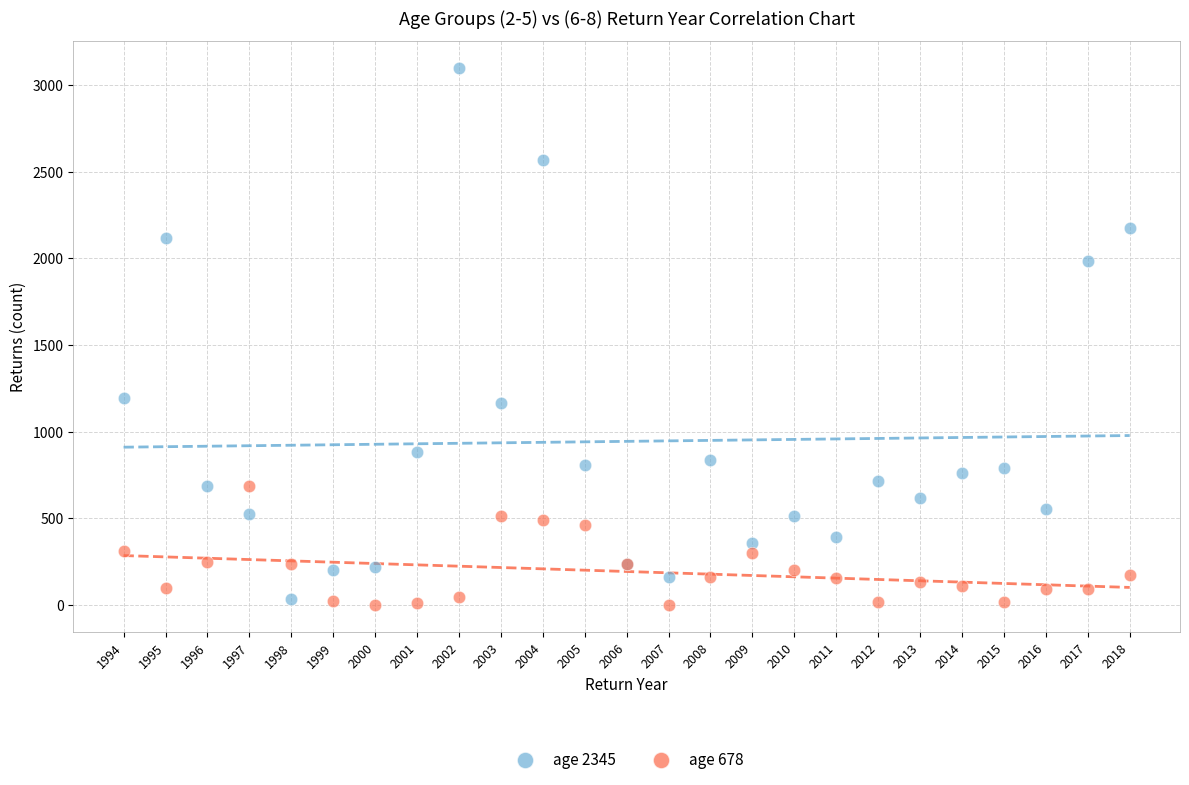

Which series has the largest Y range (max minus min)?

age 2345